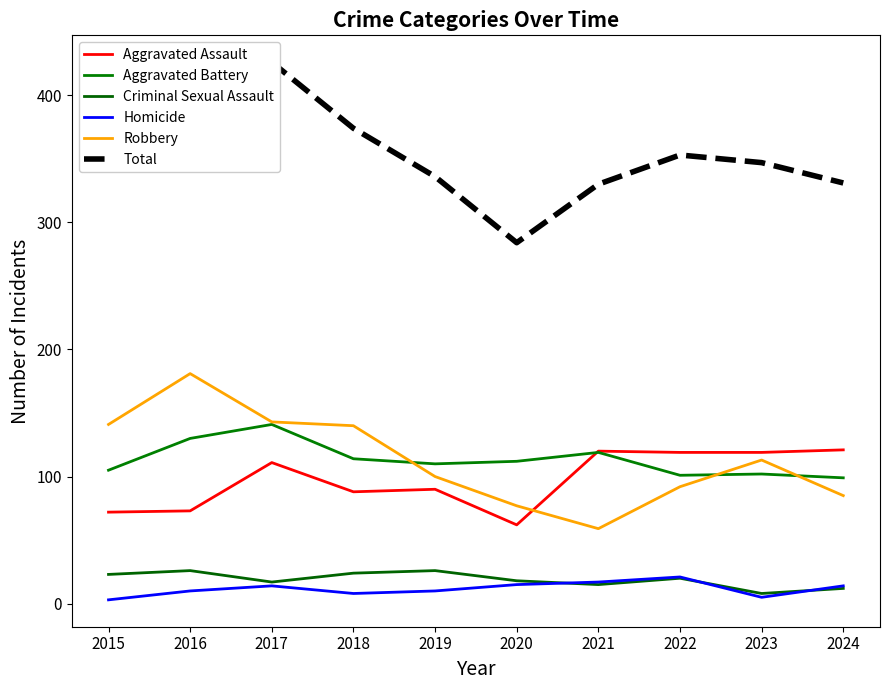

Is the value of Aggravated Assault at 2020 greater than the value of Aggravated Battery at 2021?

No